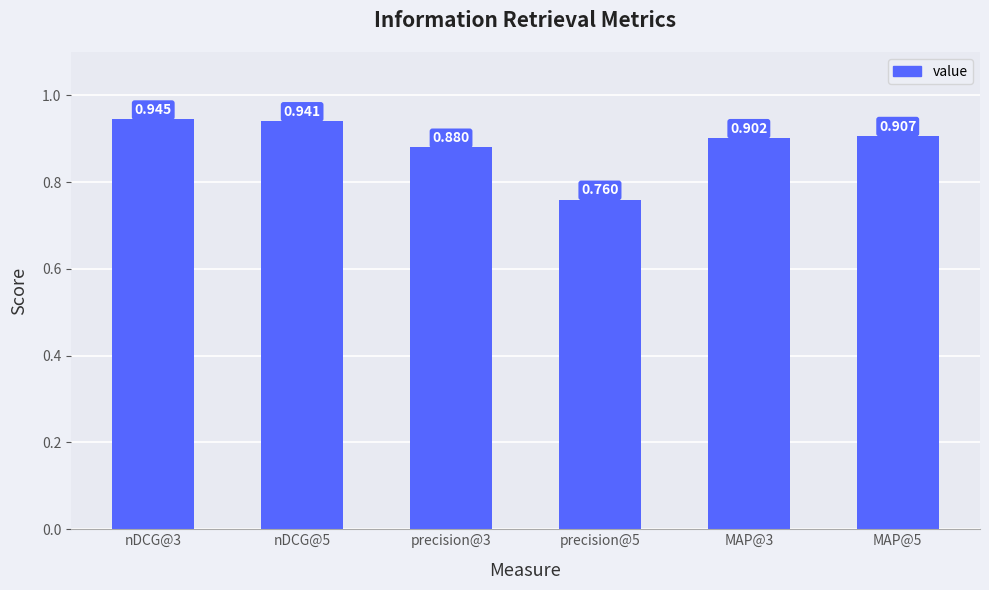

Reading right to left, what are all the values shown in this chart?

MAP@5=0.9	MAP@3=0.9	precision@5=0.8	precision@3=0.9	nDCG@5=0.9	nDCG@3=0.9